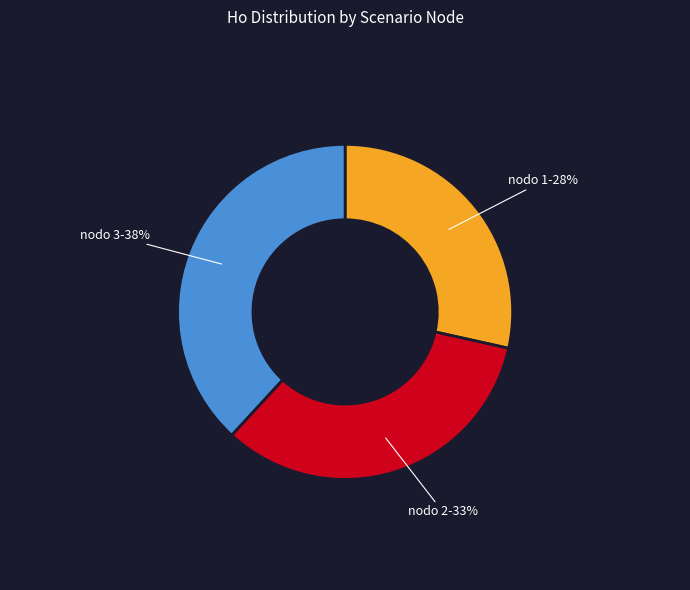

To the nearest percent, what is the difference between the largest and smallest slice percentages?

10%